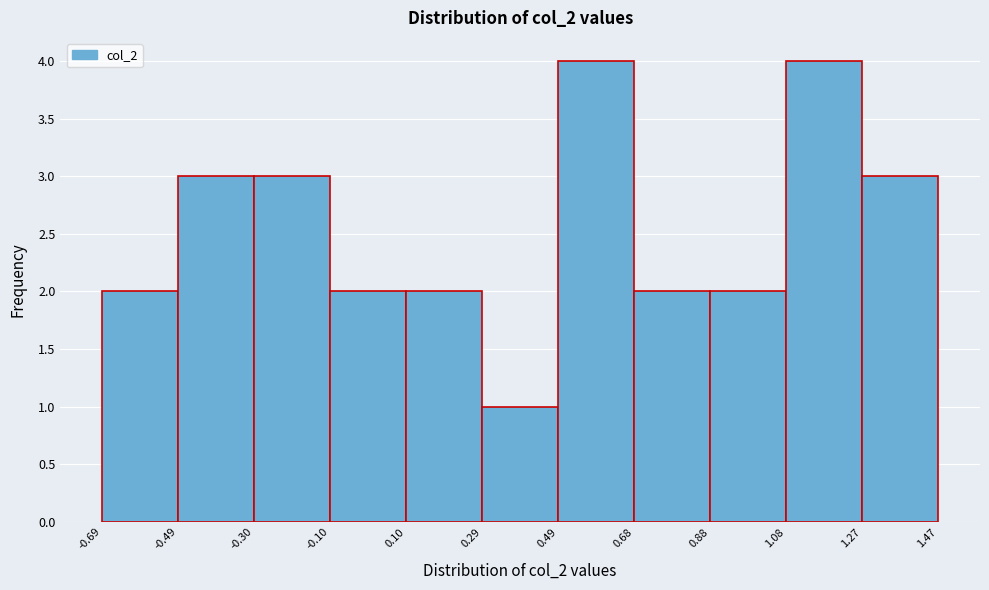

What is the height of the bar covering 0.10 to 0.29 on the x-axis? The values are not printed on the chart, so give them approximately, as read against the axis.

2